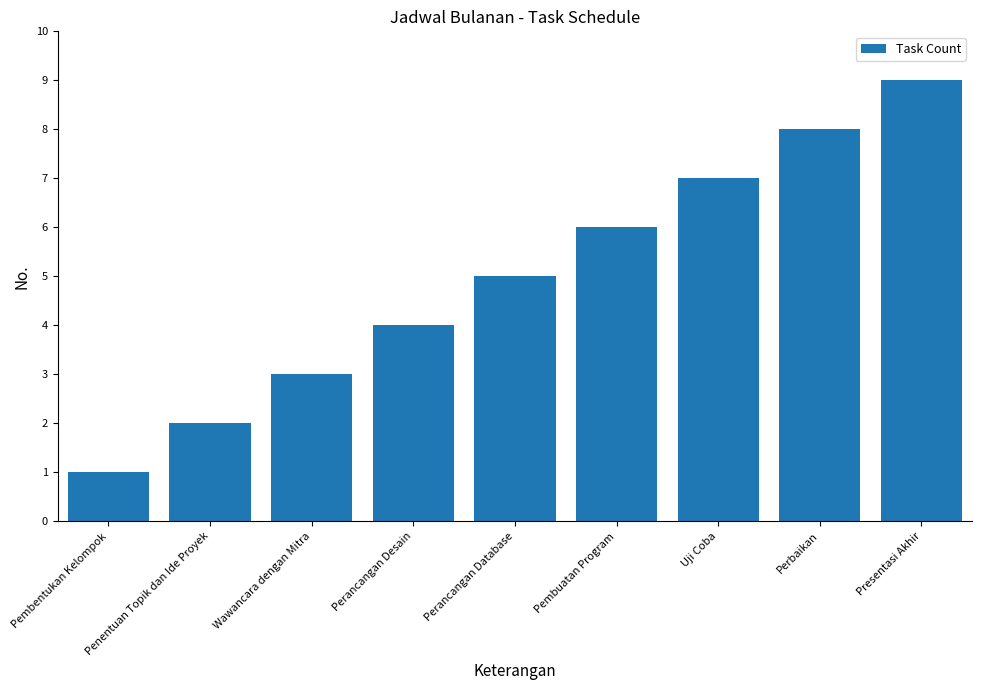

List the labels in order of value, largest first.

Presentasi Akhir, Perbaikan, Uji Coba, Pembuatan Program, Perancangan Database, Perancangan Desain, Wawancara dengan Mitra, Penentuan Topik dan Ide Proyek, Pembentukan Kelompok